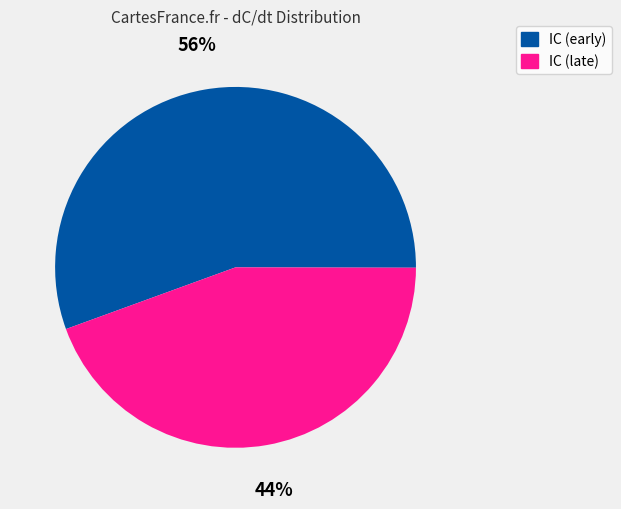

To the nearest percent, what is the average slice percentage?

50%